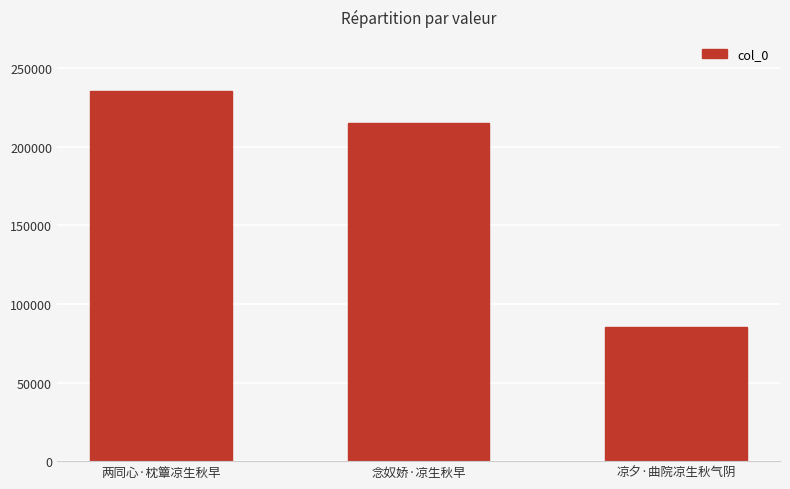

Reading left to right, extract all data points from this chart.

235446	215083	85583